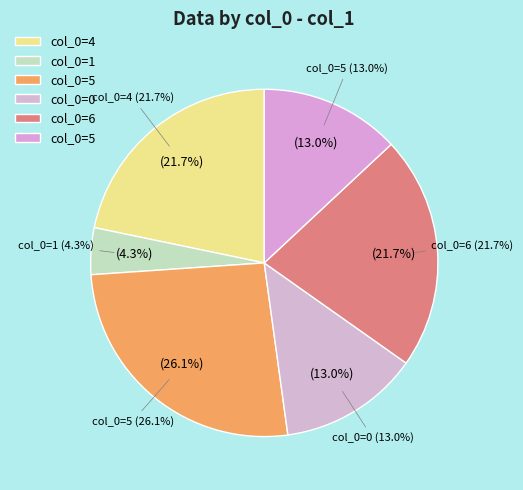

The 5 slice represents 24% of the pie. True or false?

False